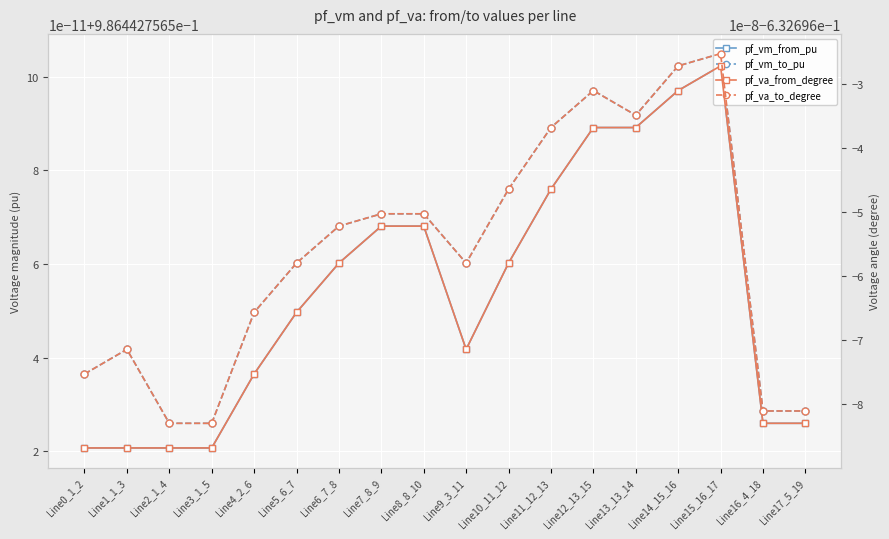

Is the value of pf_vm_to_pu at Line8_8_10 greater than the value of pf_va_from_degree at Line3_1_5?

Yes